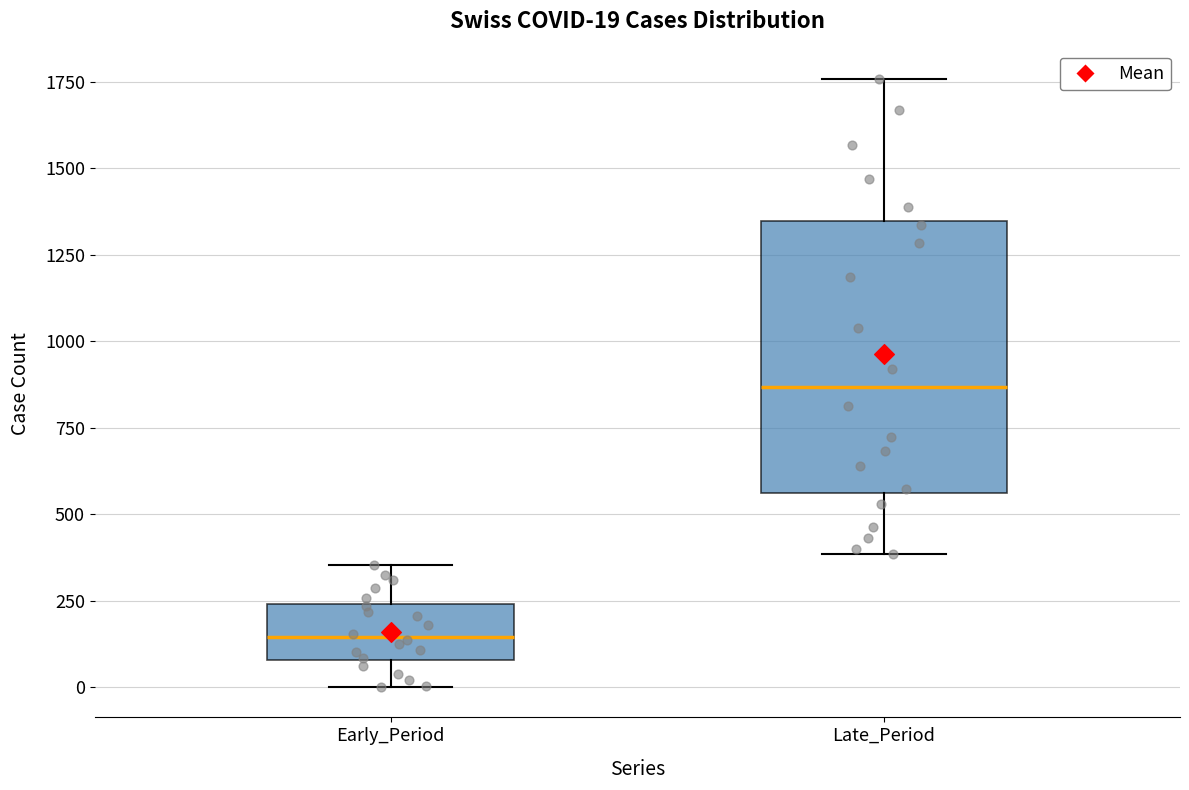

Which box is the tallest, from its lower edge to its upper edge?

Late_Period